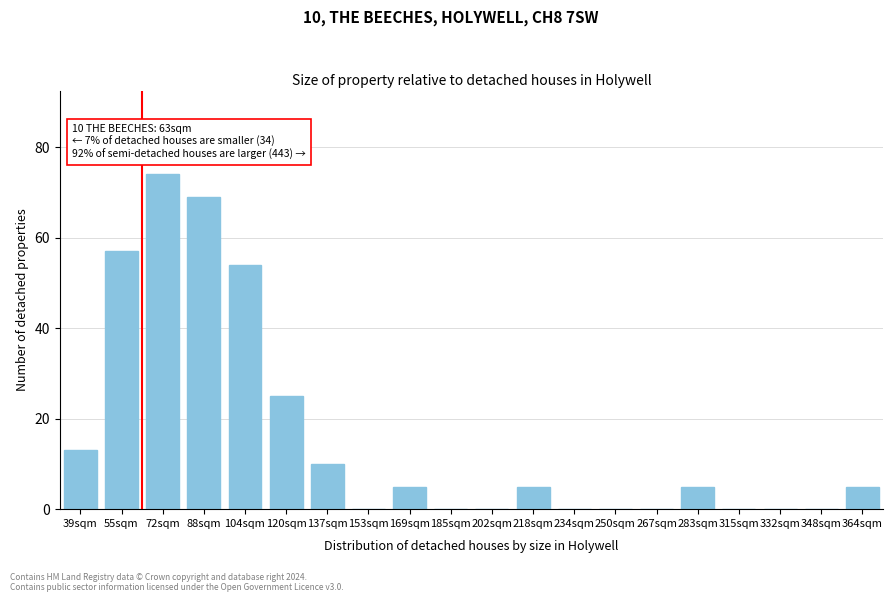

Reading left to right, transcribe all the data shown in this chart.

39sqm=13	55sqm=57	72sqm=74	88sqm=69	104sqm=54	120sqm=25	137sqm=10	153sqm=0	169sqm=5	185sqm=0	202sqm=0	218sqm=5	234sqm=0	250sqm=0	267sqm=0	283sqm=5	315sqm=0	332sqm=0	348sqm=0	364sqm=5